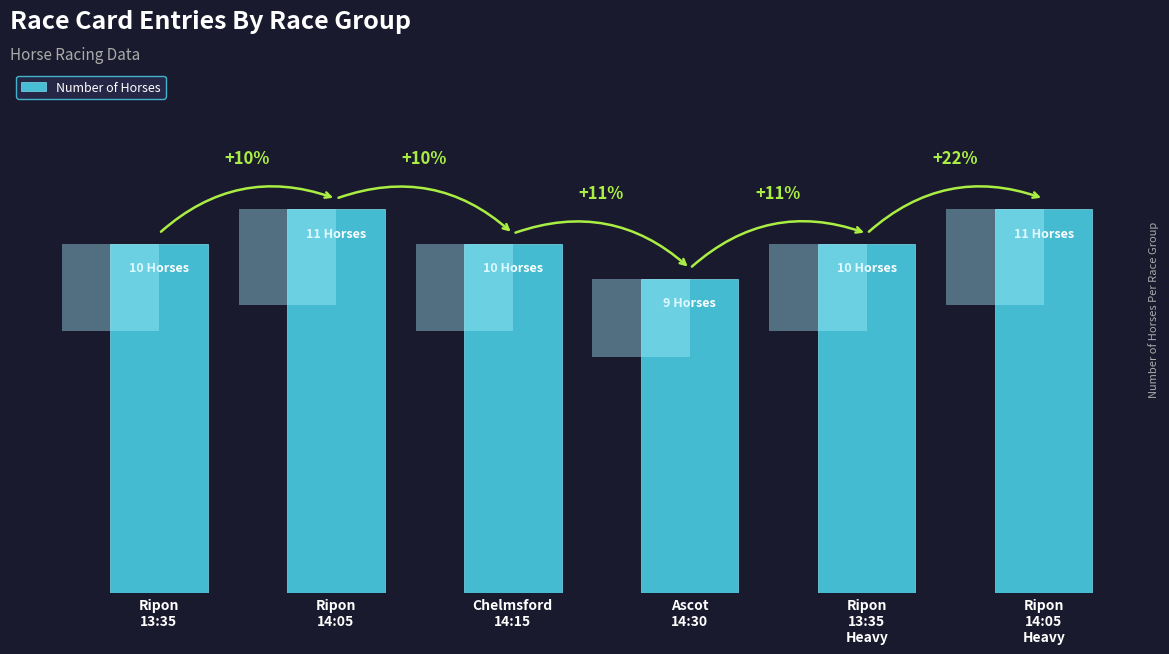

Where does the data first go above 10?

Ripon
14:05